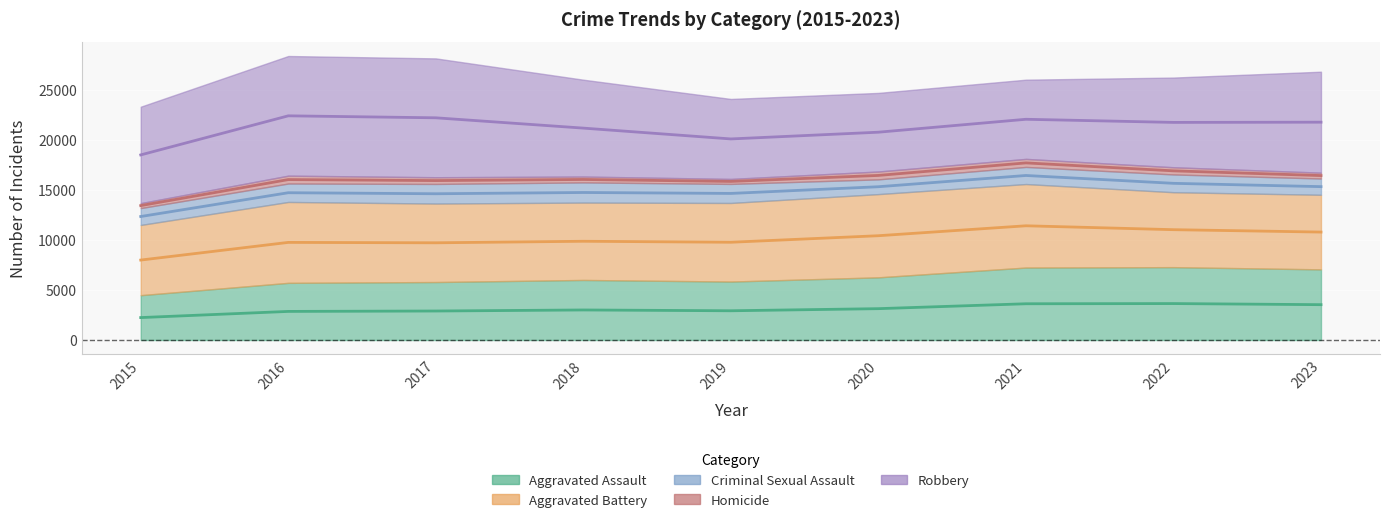

Which series has the widest spread of values?

Robbery